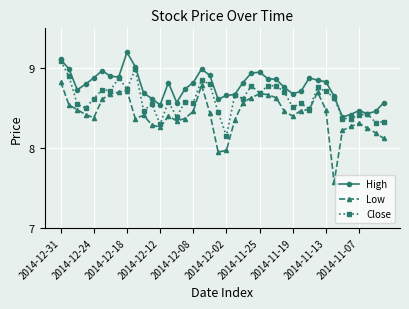

List the series in order of their peak value, highest first.

High, Close, Low